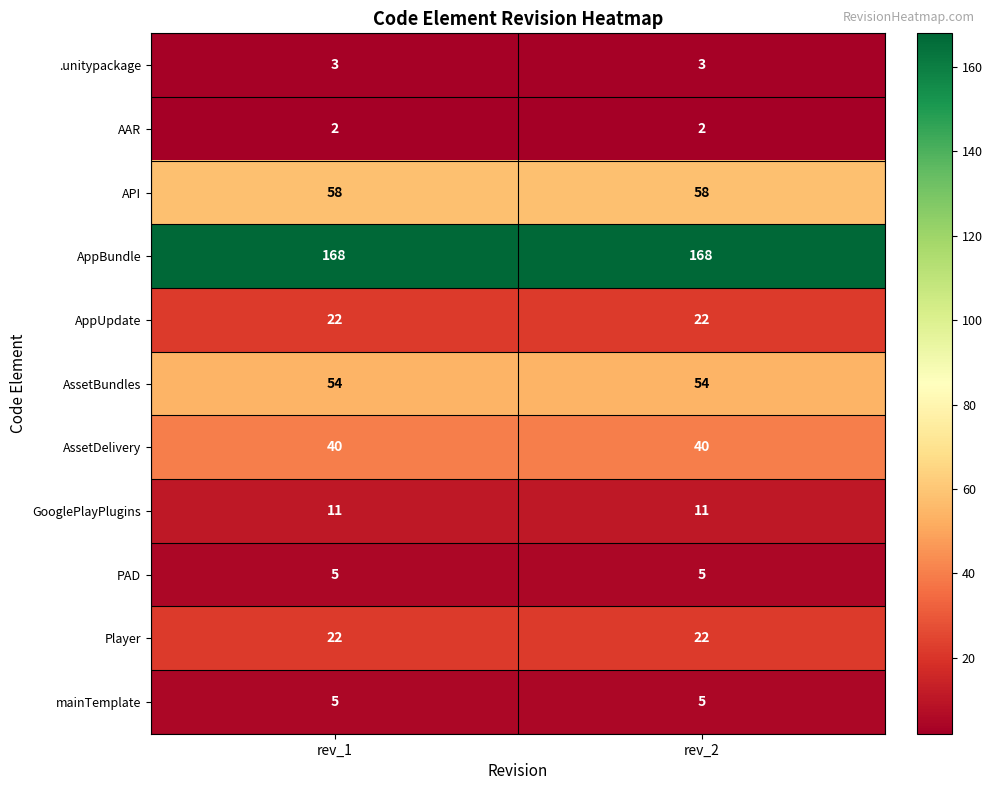

What is the maximum value shown in the chart?

168